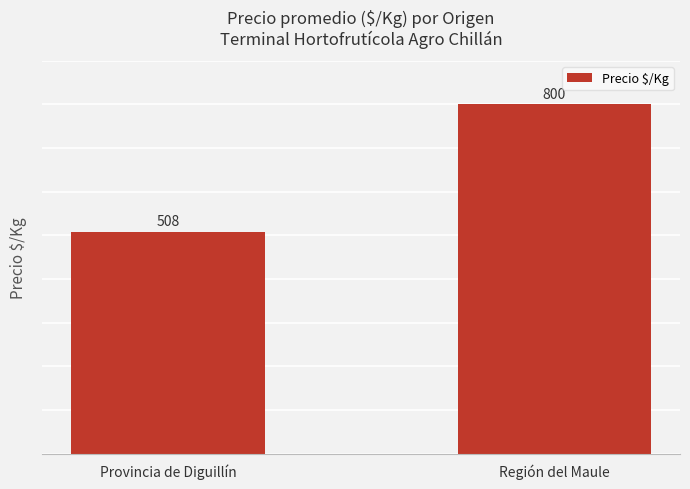

What is the difference between the maximum and minimum values?

291.6